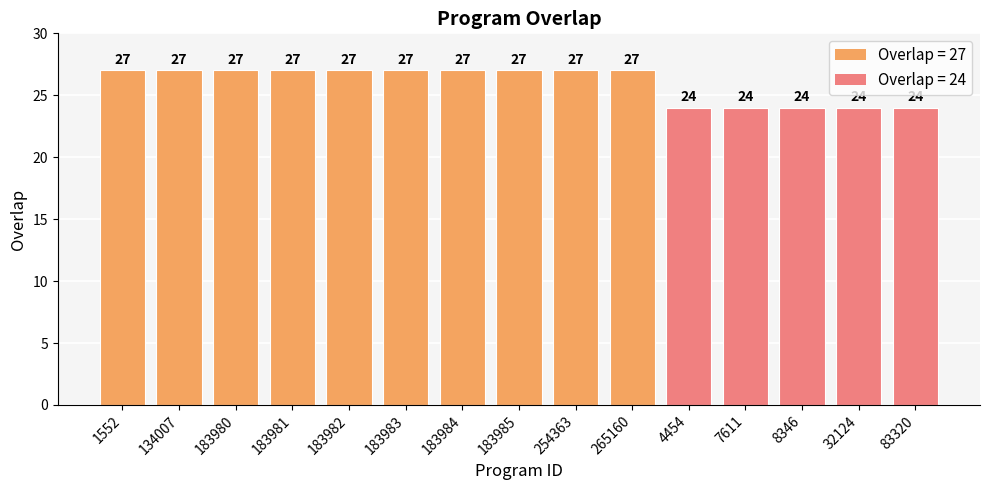

True or false: the data shows 32 at 4454.

False